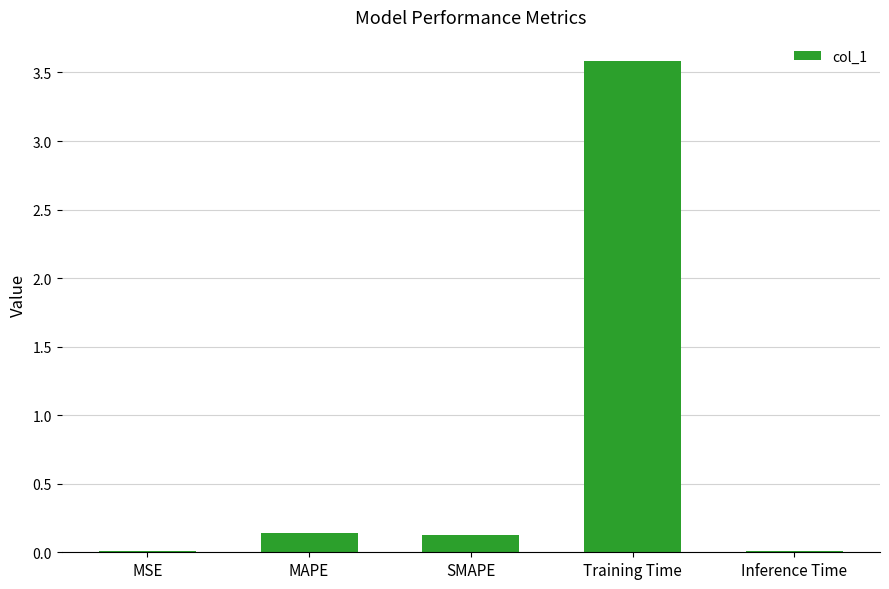

What is the greatest value displayed?

3.6